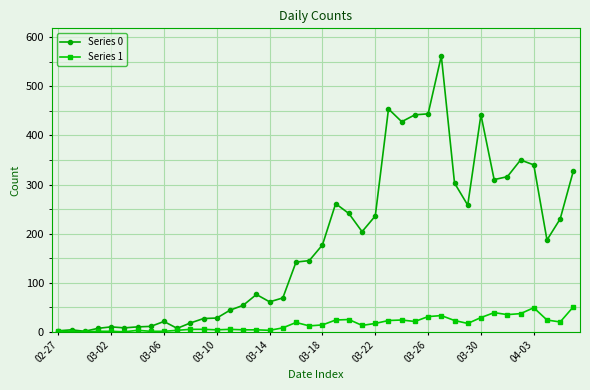

At how many categories does at least one series exceed 133?

22